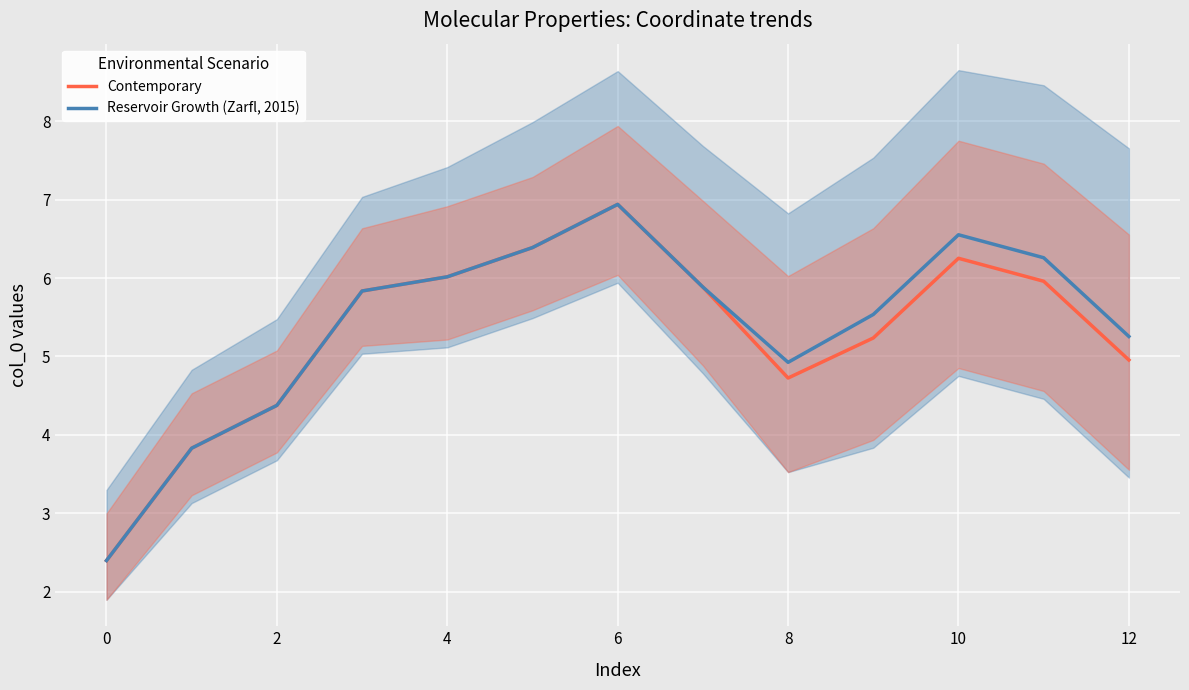

Does the chart display data point markers on the line(s)?

No